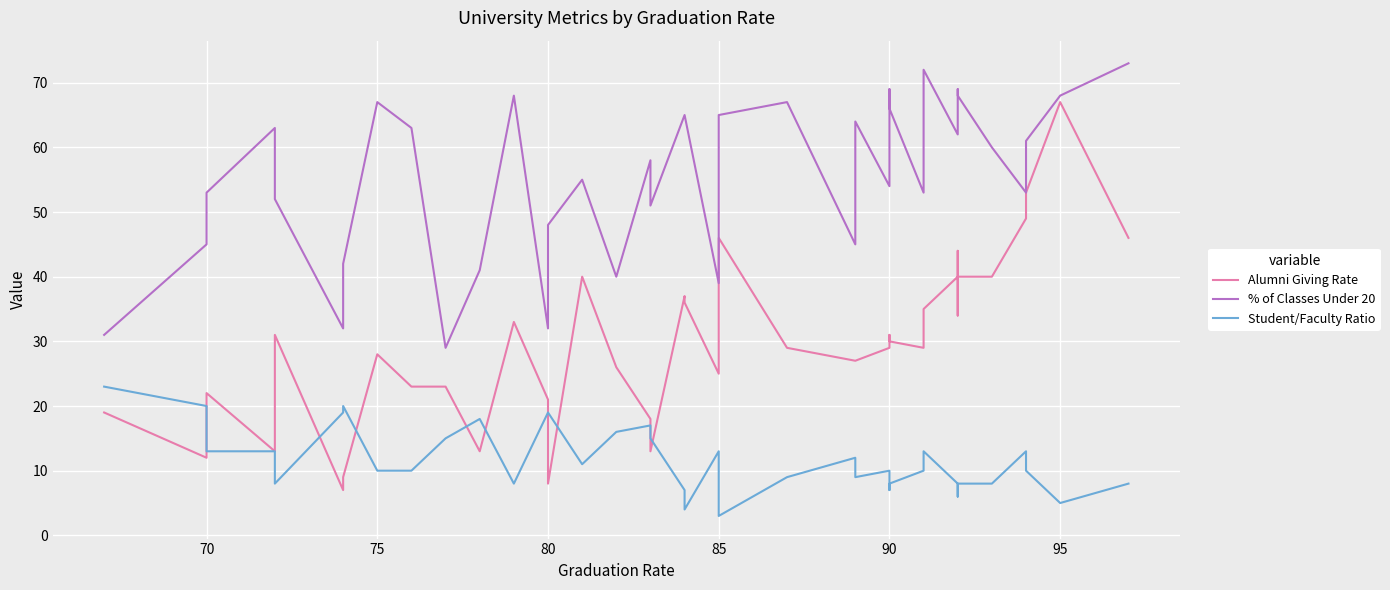

Which series has the largest range (max minus min)?

Alumni Giving Rate